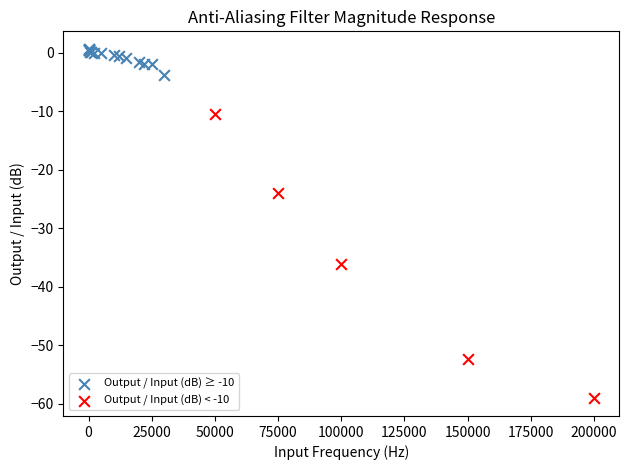

Which series has the largest Y range (max minus min)?

Output / Input (dB) < -10